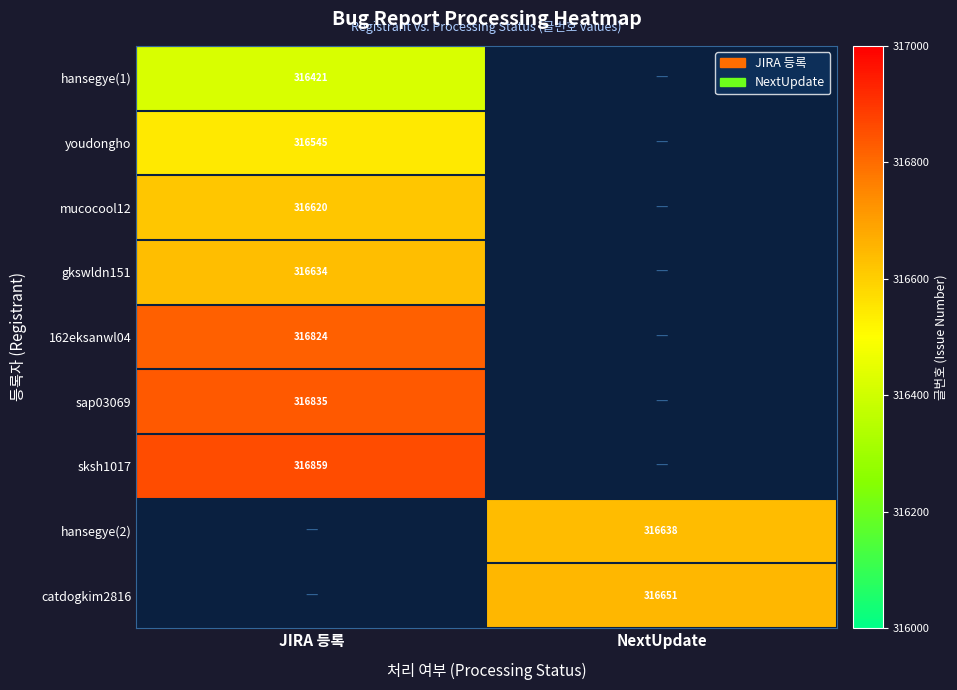

The value of mucocool12 at JIRA 등록 is 166674. True or false?

False